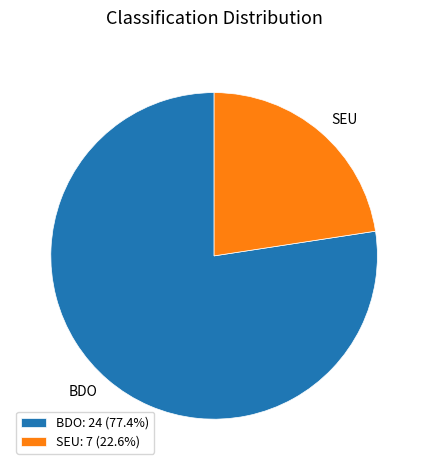

What is the ratio of the value at SEU: 7 (22.6%) to the value at BDO: 24 (77.4%)?

0.3